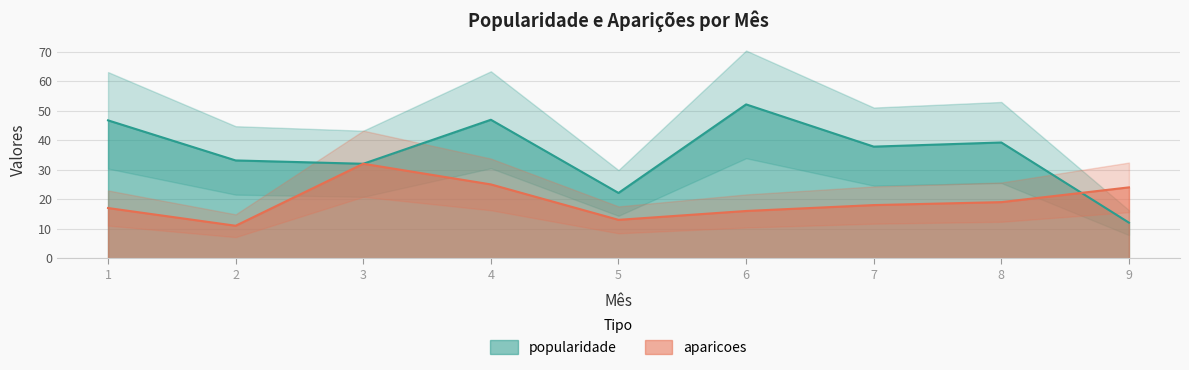

What is the difference between the popularidade values at 9 and 7?

25.7